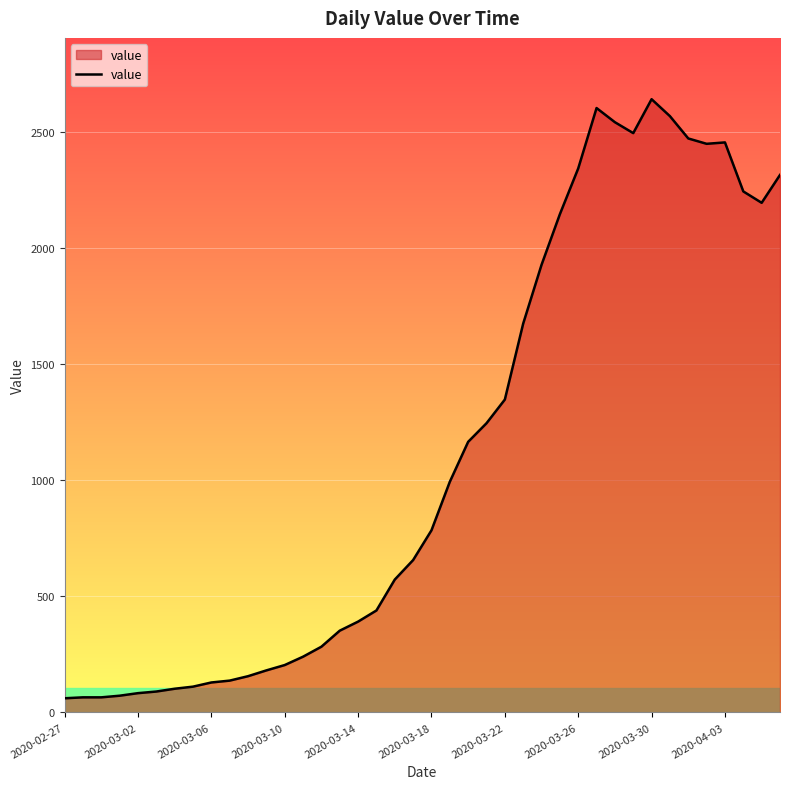

What is the difference between the maximum and minimum values?

2579